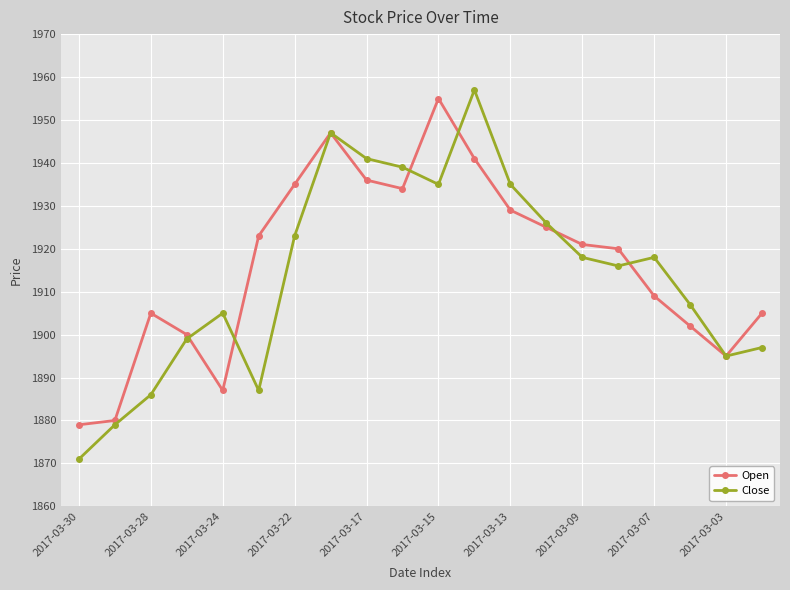

How many lines are shown in the chart?

2